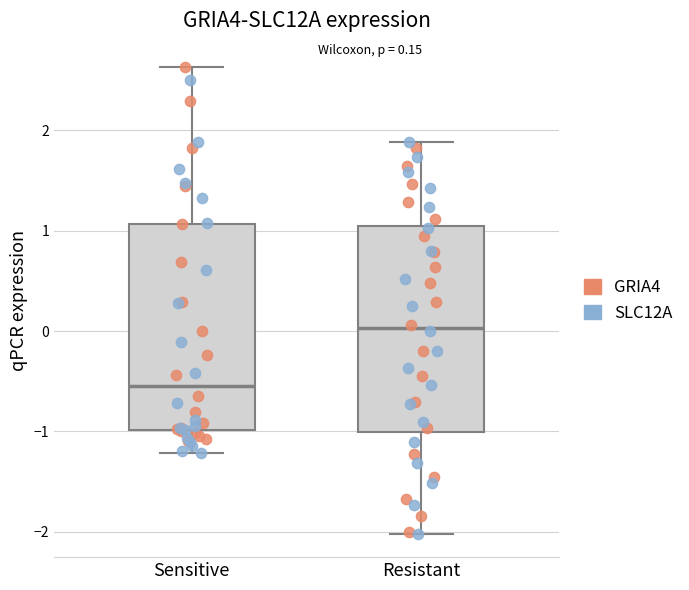

Which box has the lowest median line?

Sensitive